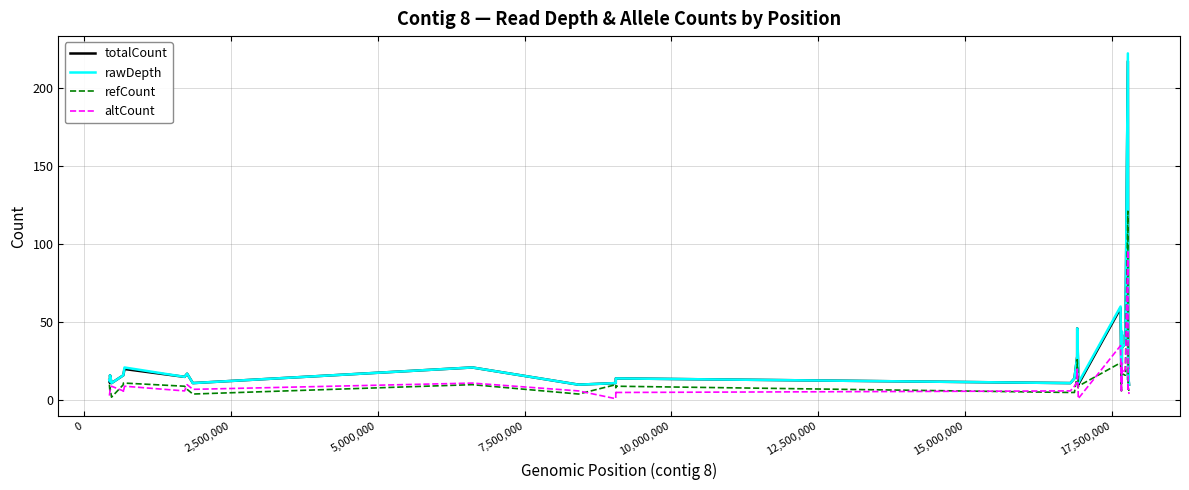

What is the sum of all totalCount values?

998